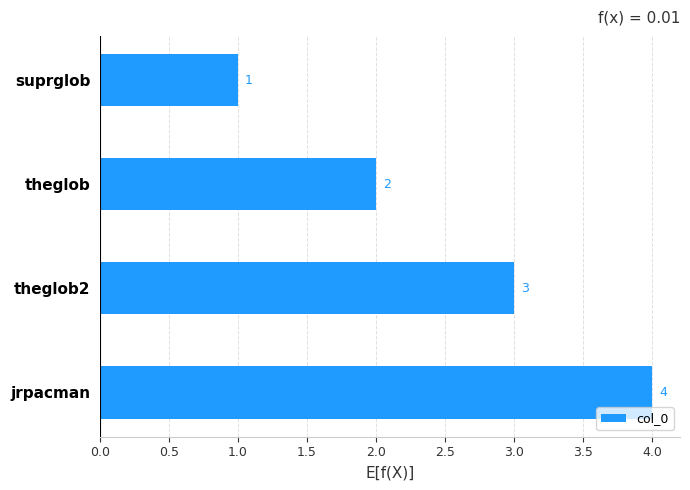

What is the difference between the maximum and minimum values?

3